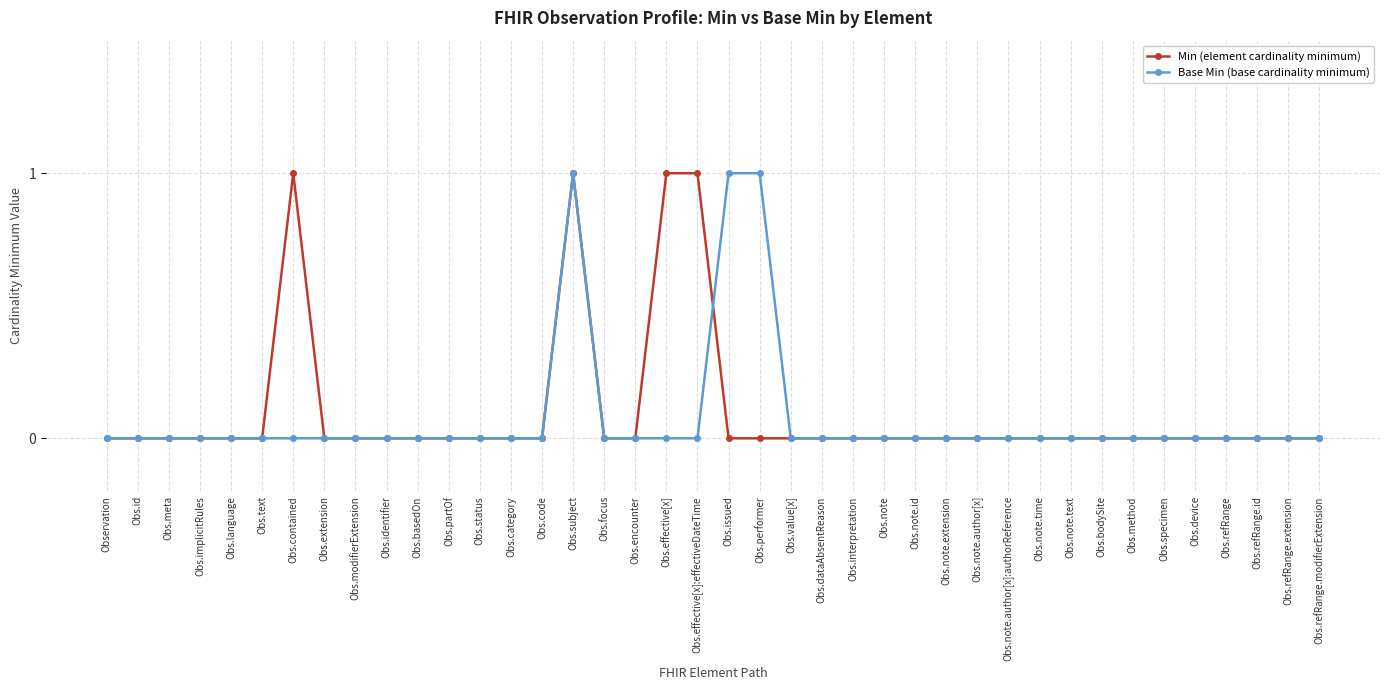

How many lines are shown in the chart?

2